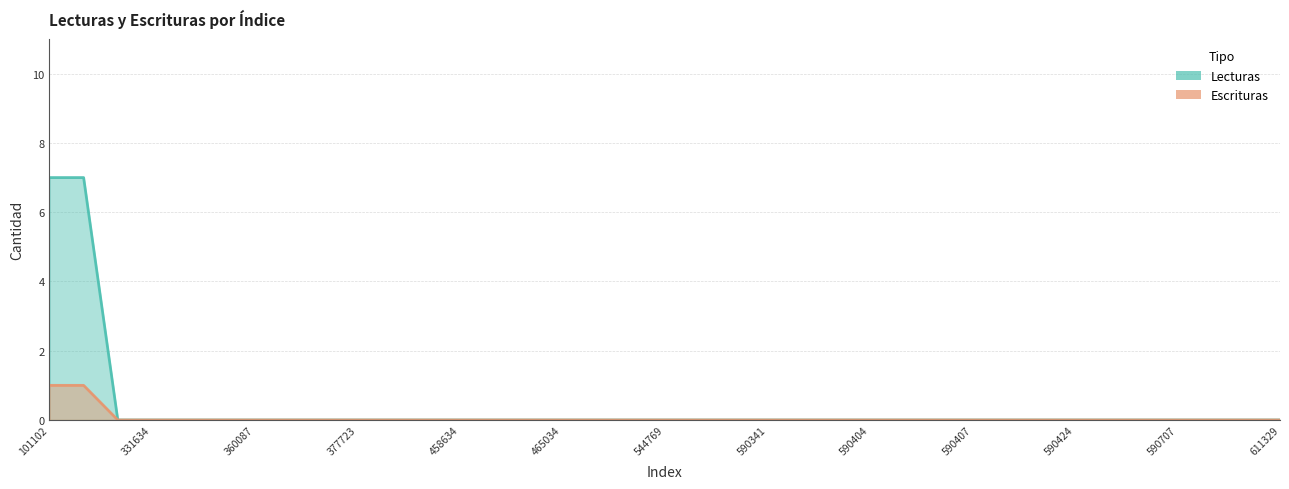

How many positive values does the Escrituras series have?

2